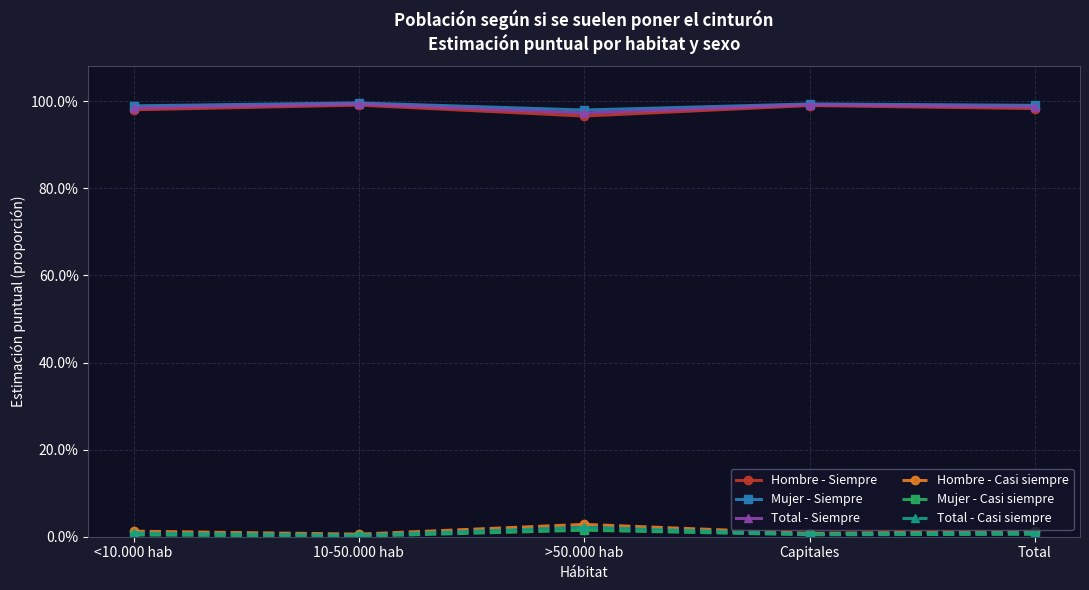

Read the Total - Siempre value at <10.000 hab.

1.0